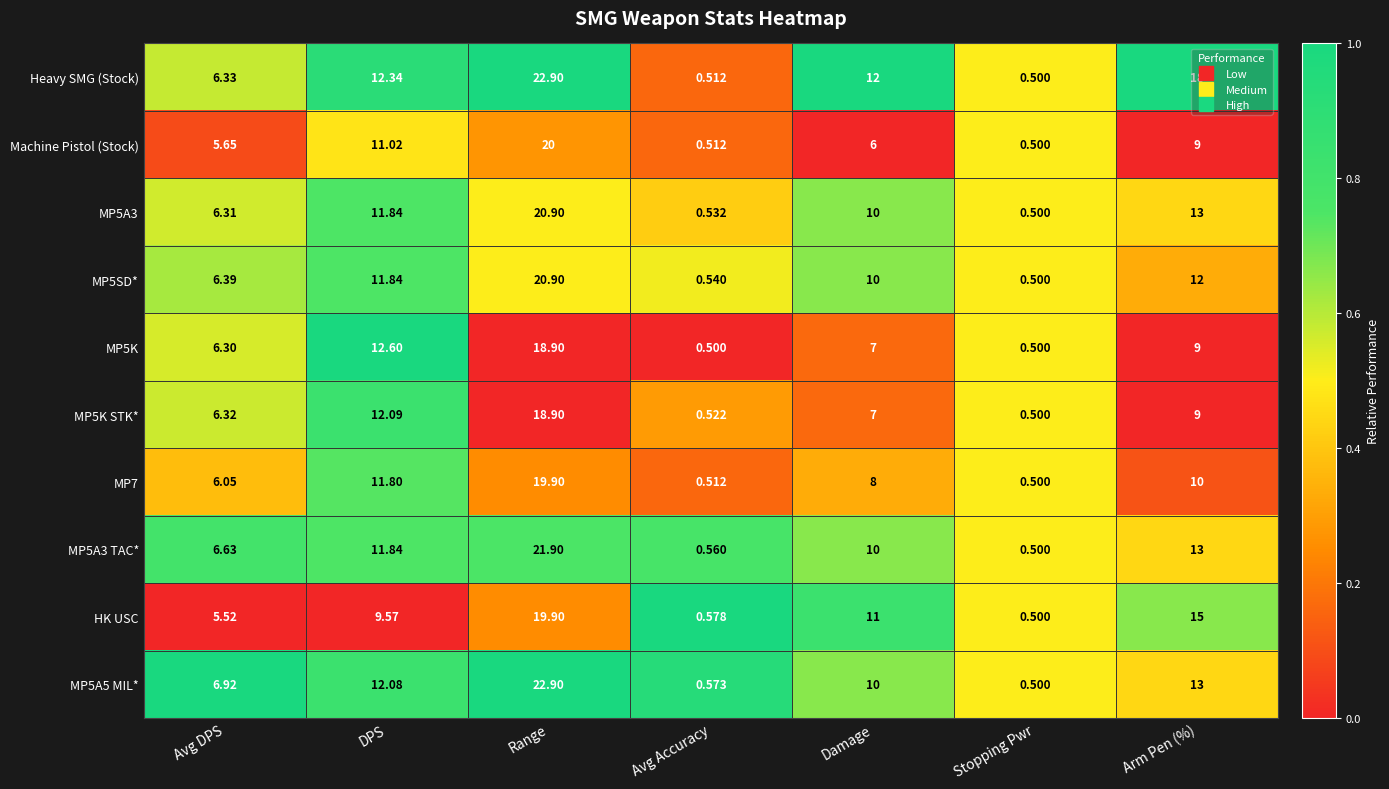

List the labels in order of Machine Pistol (Stock) value, largest first.

Range, DPS, Arm Pen (%), Damage, Avg DPS, Avg Accuracy, Stopping Pwr